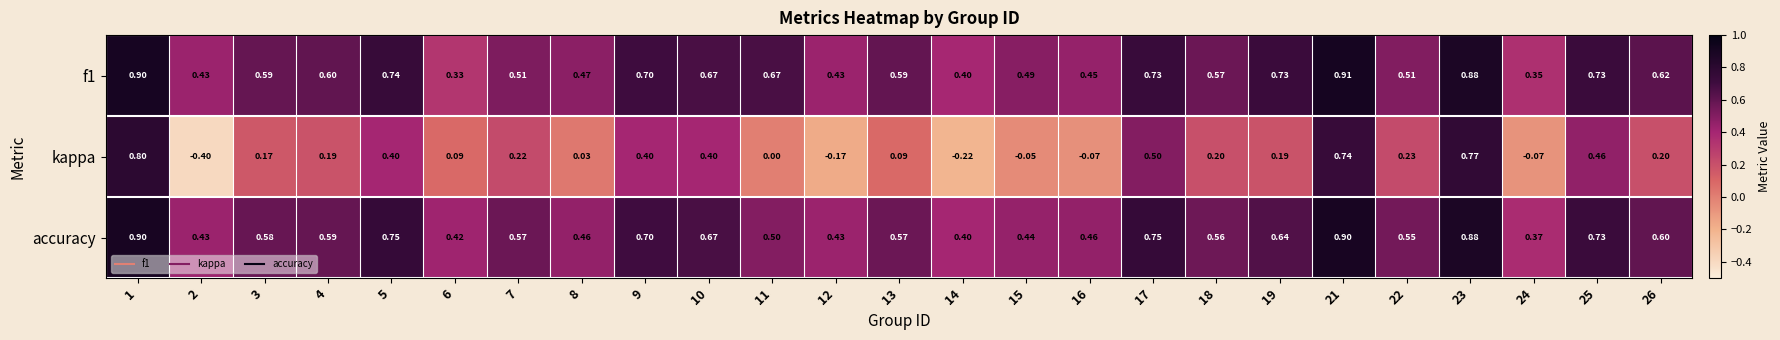

Which series has the largest range (max minus min)?

kappa